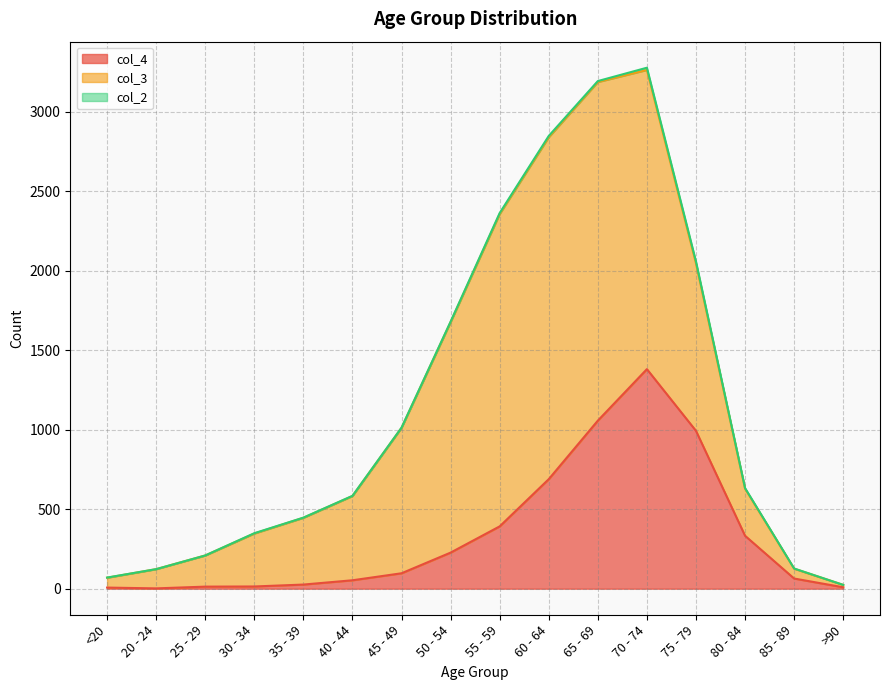

What is the difference between the second highest and minimum values in the col_3 series?

2115